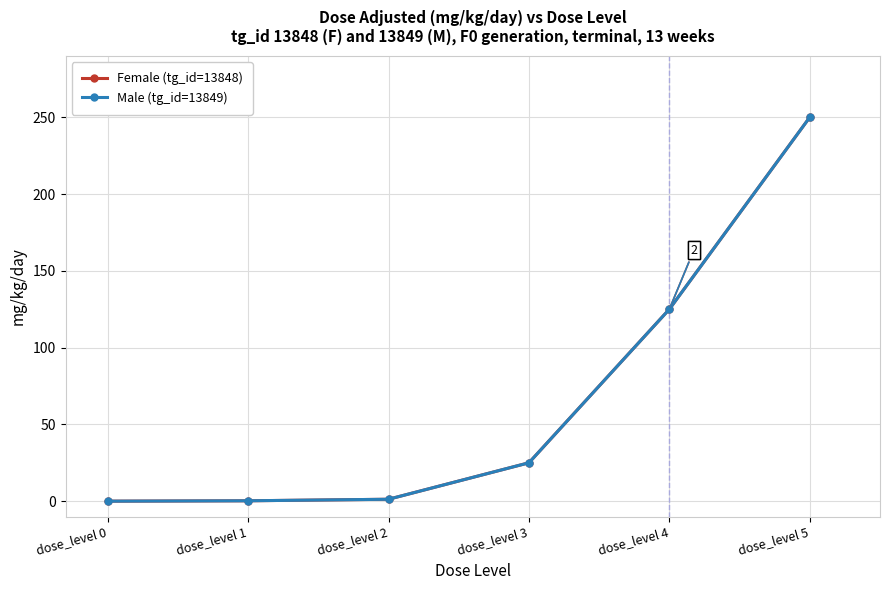

The value of Male (tg_id=13849) at dose_level 5 is 250.0. True or false?

True